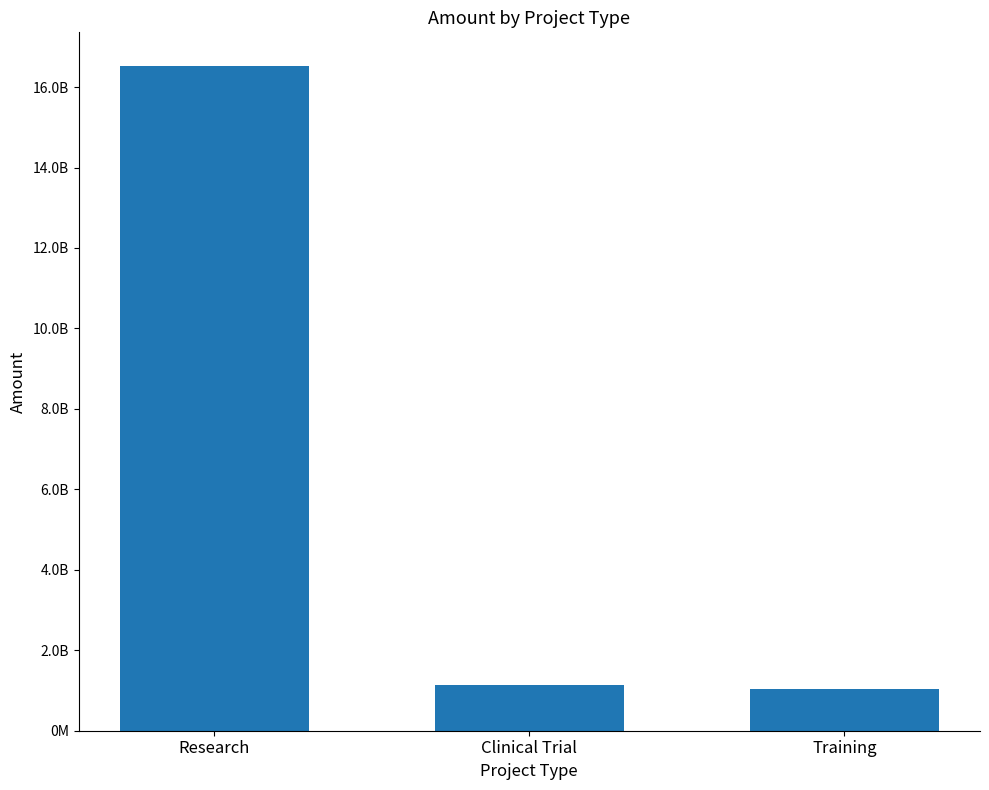

List the labels in order of value, largest first.

Research, Clinical Trial, Training